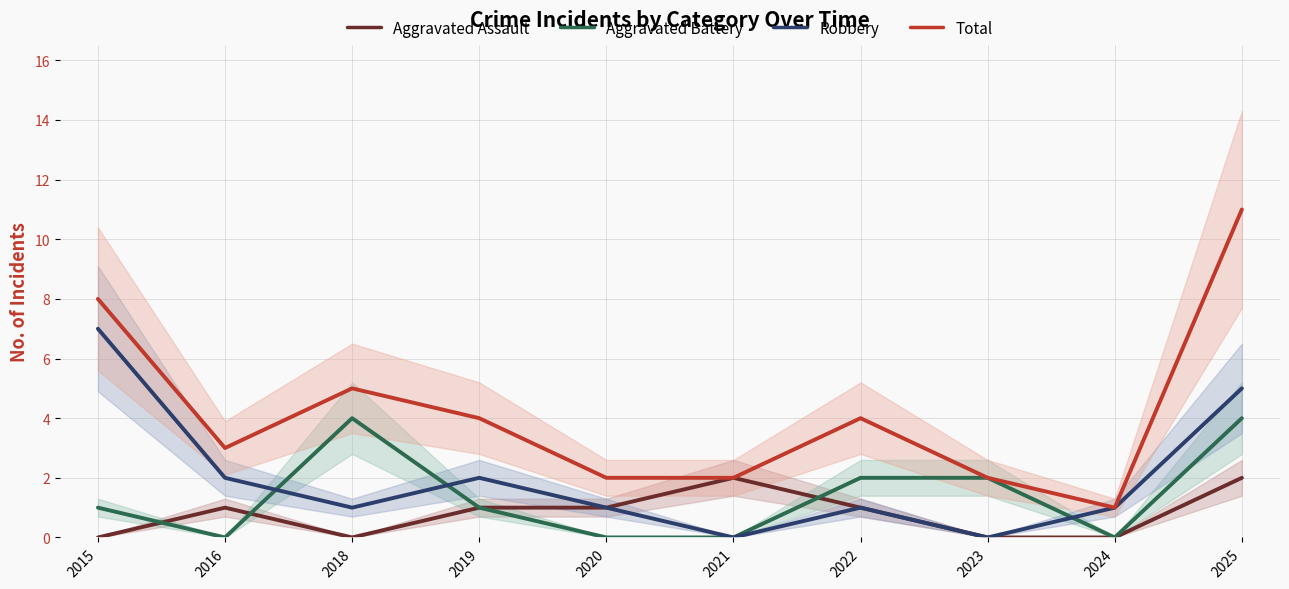

What value does the Aggravated Assault series have at 2019?

1